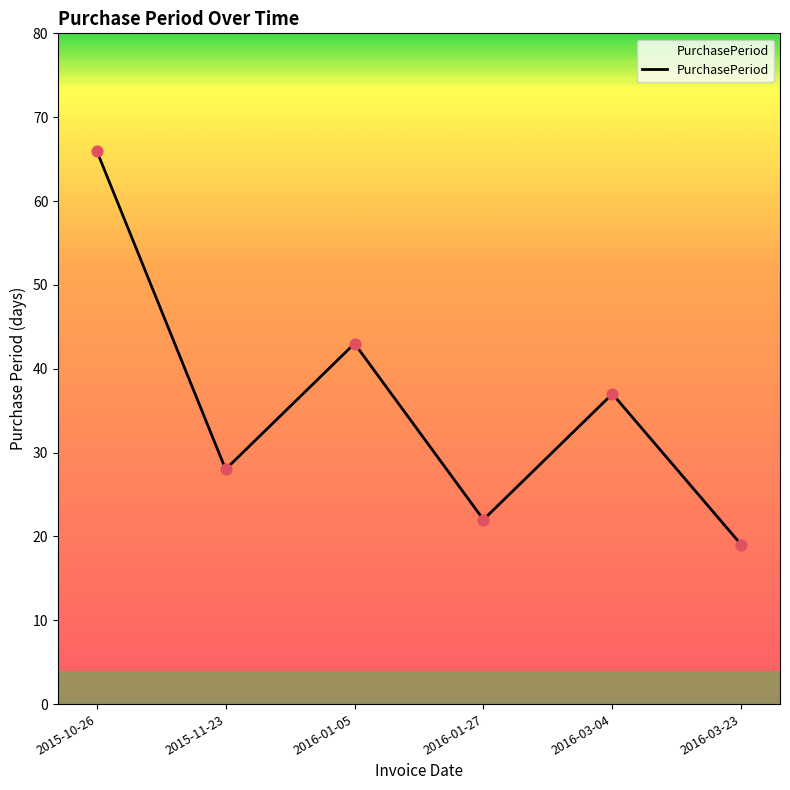

What is the ratio of the value at 2016-03-23 to the value at 2015-11-23?

0.7